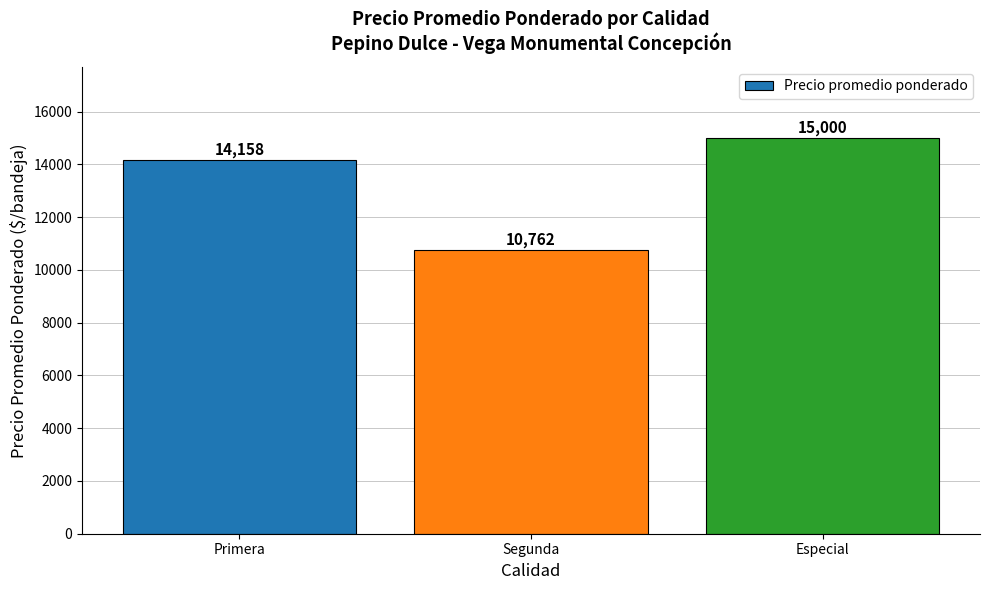

What is the difference between the values at Especial and Primera?

842